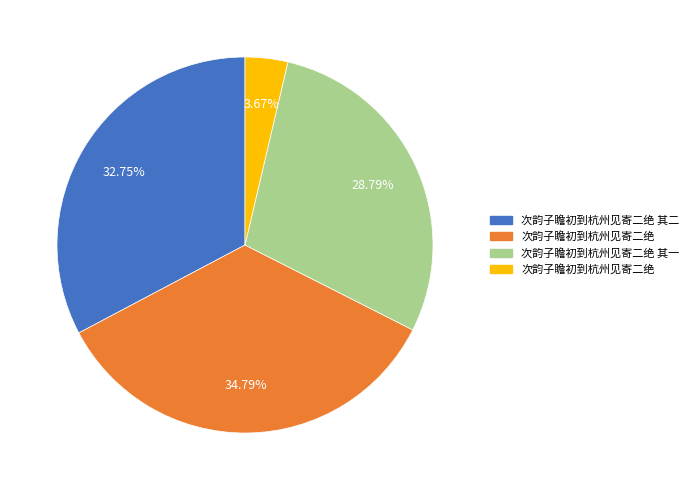

Is there a majority slice in this chart?

No